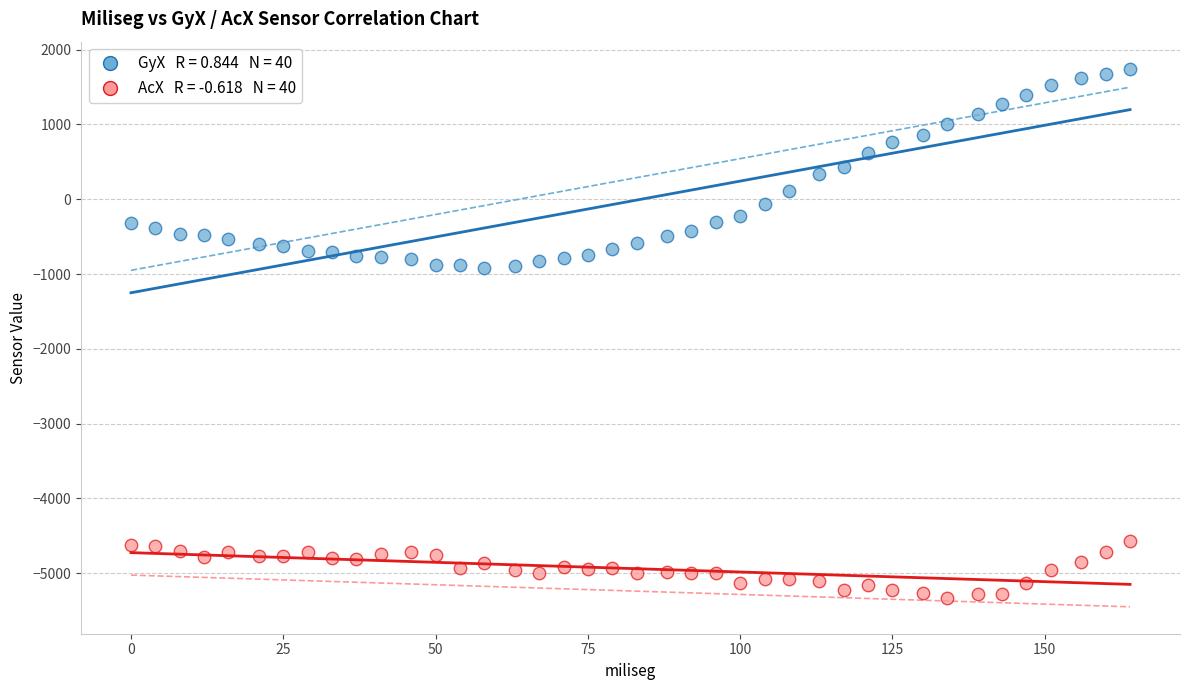

Across all data points, what is the range of Y values (max minus min)?

7075